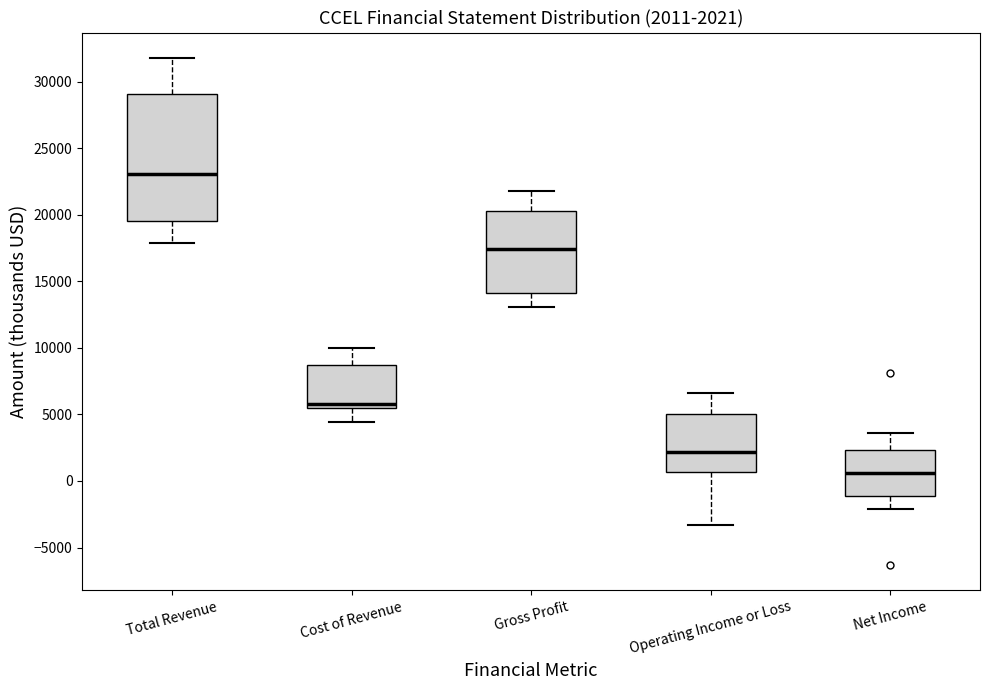

Which box has the lowest median line?

Net Income